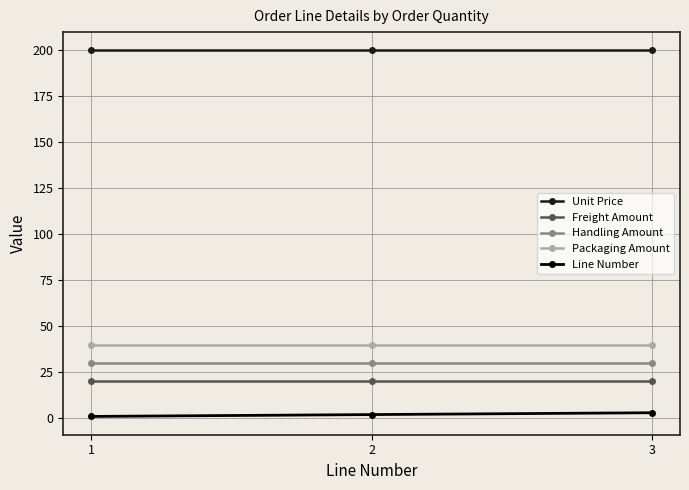

What is the average value of the Freight Amount series?

20